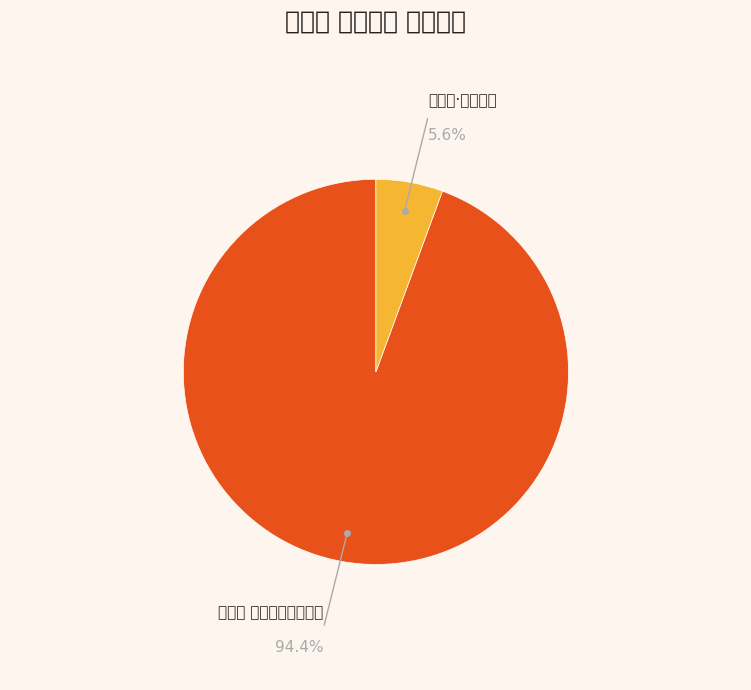

How many slices are in this pie chart?

2